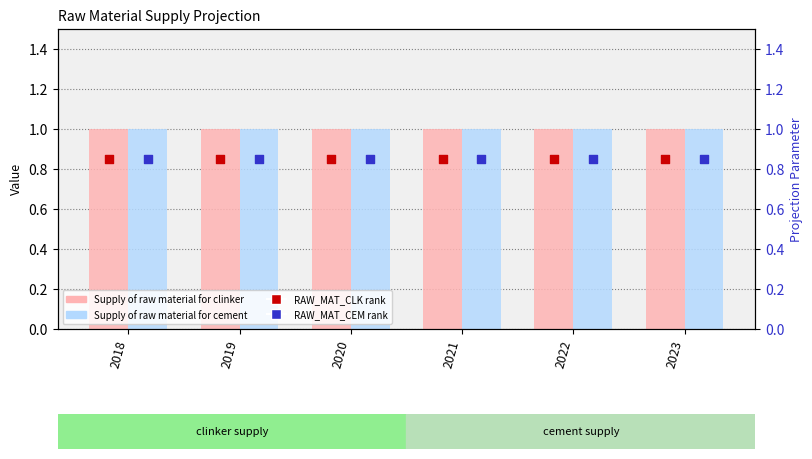

Which series contains the lowest Y value?

RAW_MAT_CLK rank